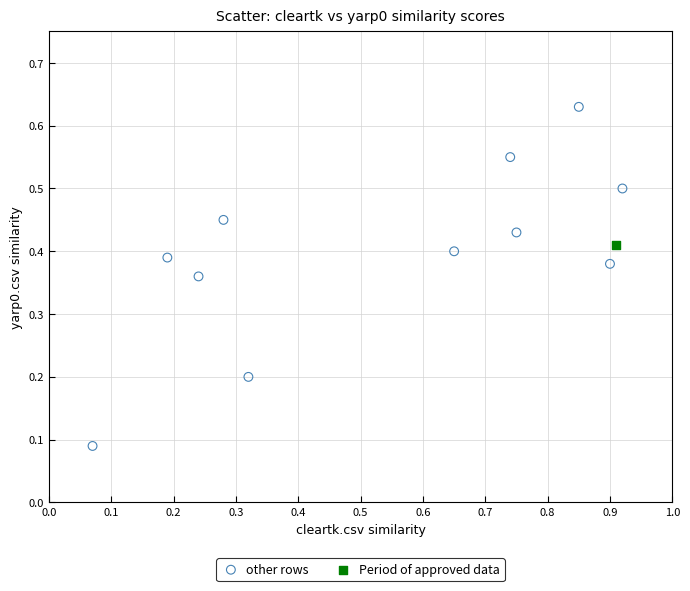

What are all the series names shown in the legend?

other rows, Period of approved data